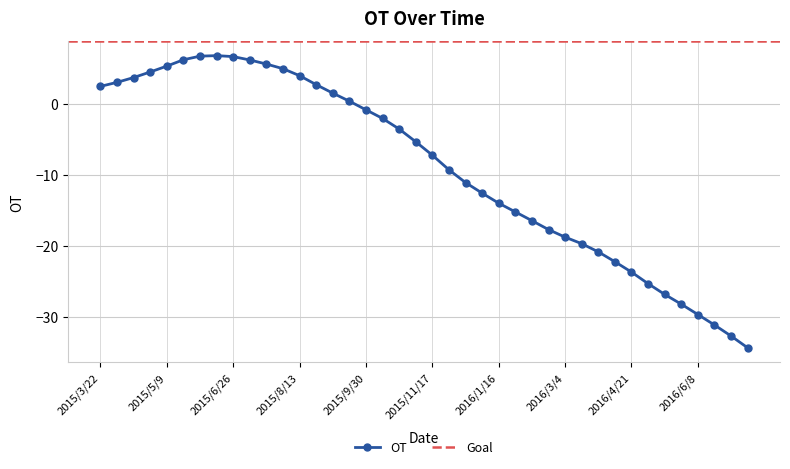

Reading left to right, list all the values displayed in this chart.

2.5	3.1	3.7	4.5	5.3	6.2	6.8	6.8	6.7	6.2	5.6	5.0	4.0	2.7	1.5	0.4	-0.8	-2.0	-3.5	-5.3	-7.2	-9.3	-11.1	-12.5	-14.0	-15.2	-16.4	-17.7	-18.7	-19.7	-20.8	-22.2	-23.7	-25.3	-26.8	-28.2	-29.6	-31.1	-32.7	-34.3